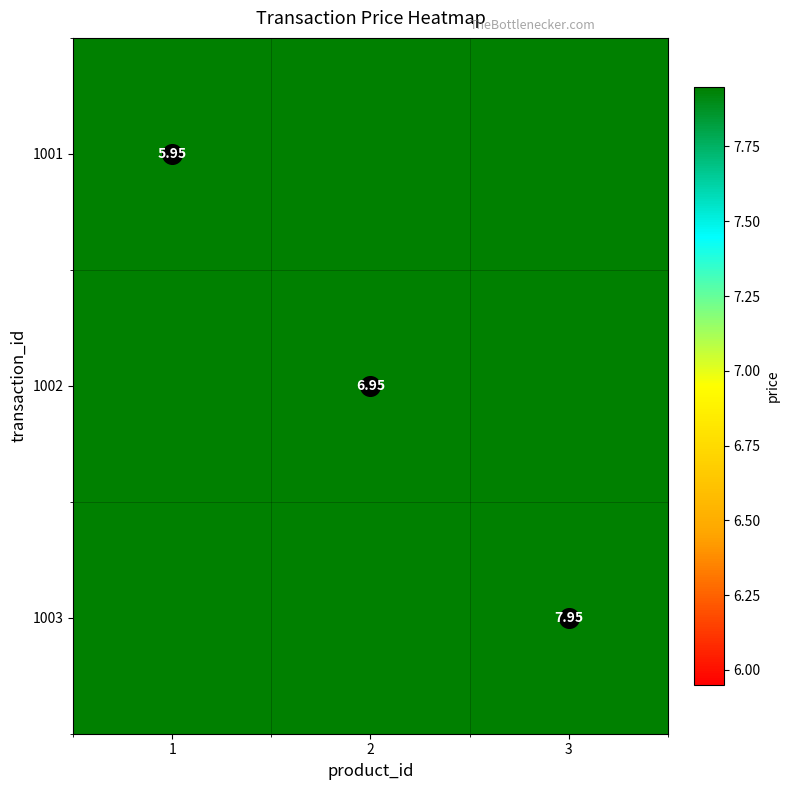

Which label corresponds to the largest value in the chart?

3